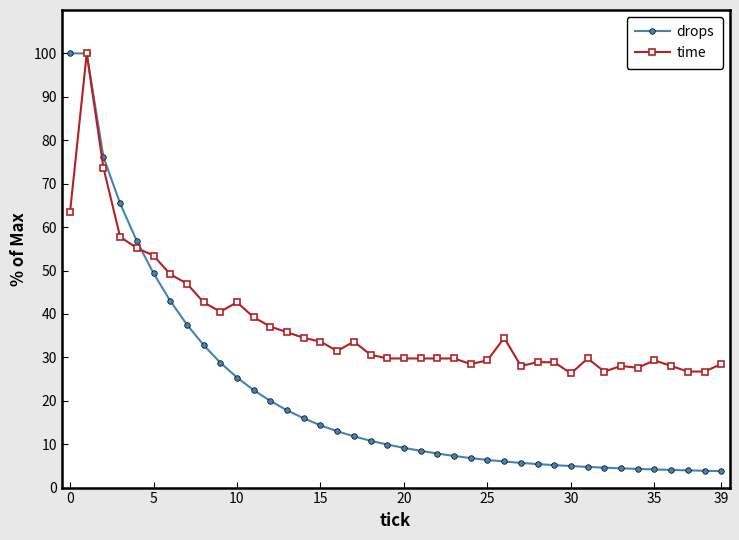

What is the value of the drops point at the 24th from the left?

7.3